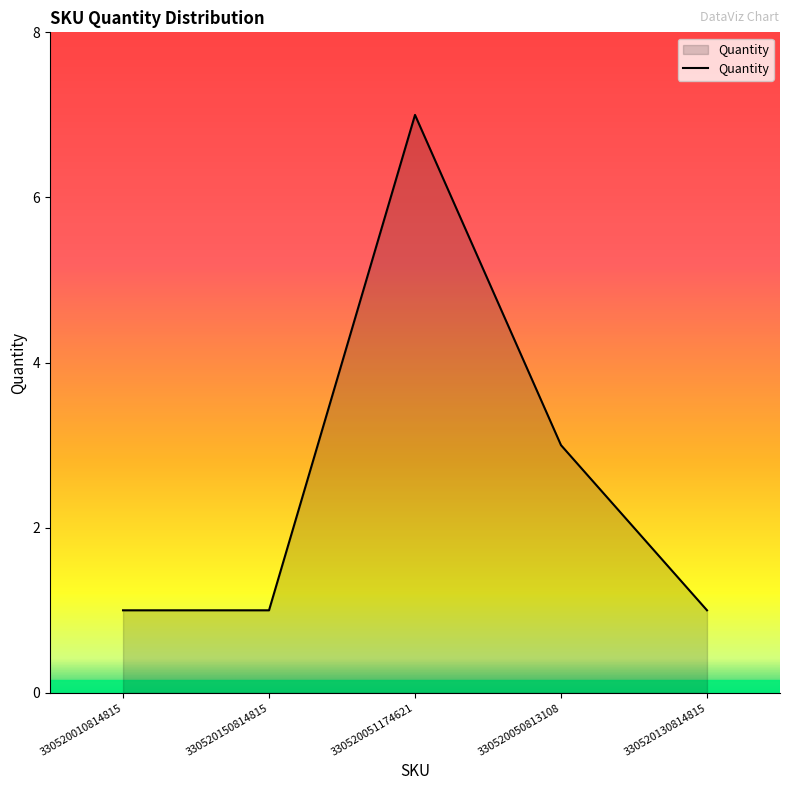

What is the change in value from 330520010814815 to 330520050813108?

+2